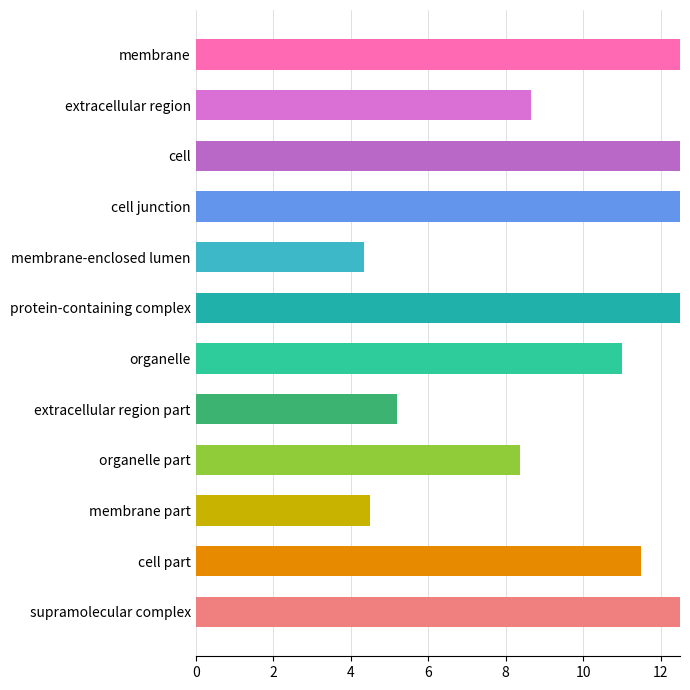

What is the average value?

45.8